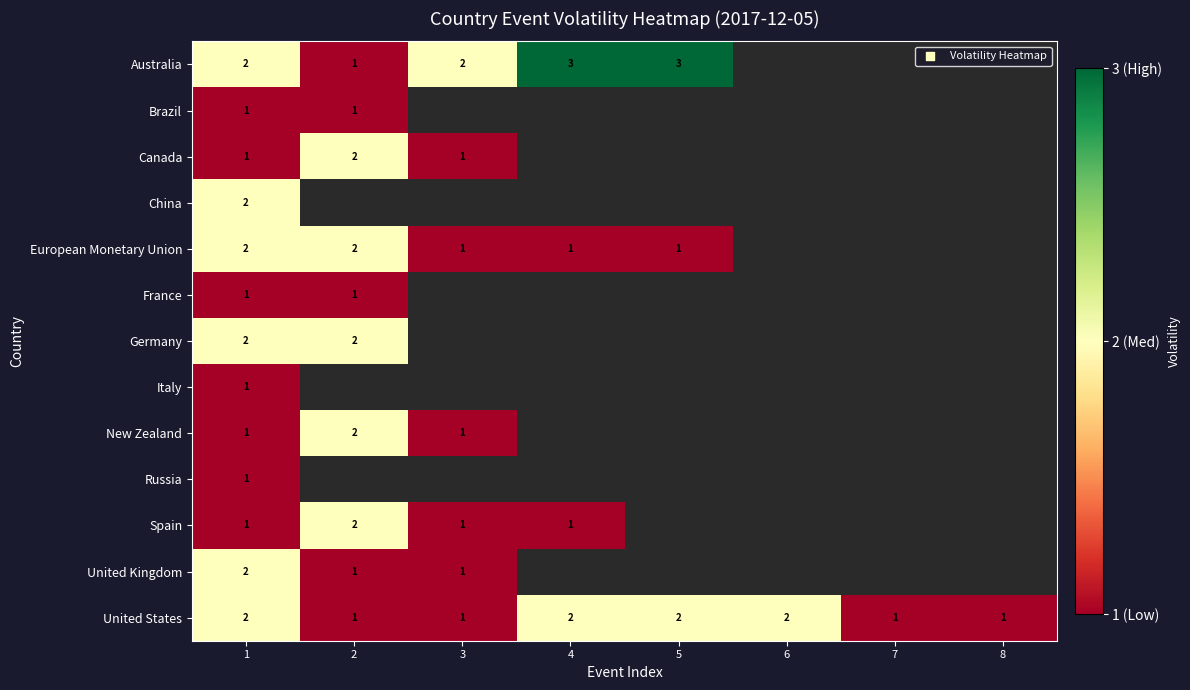

The value of European Monetary Union at 5 is 1. True or false?

True